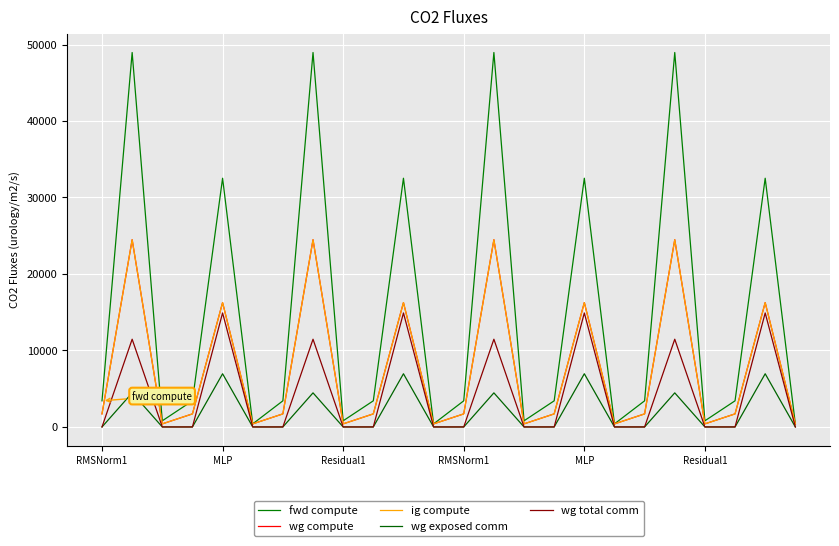

What is the difference between the second highest and minimum values in the ig compute series?

24076.8